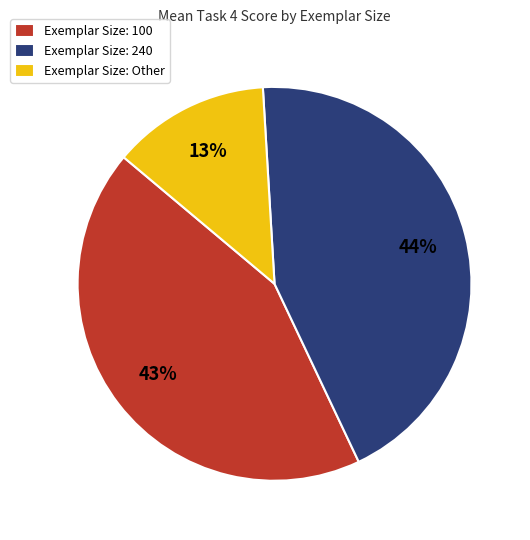

What is the smallest slice in the pie chart?

Exemplar Size: Other